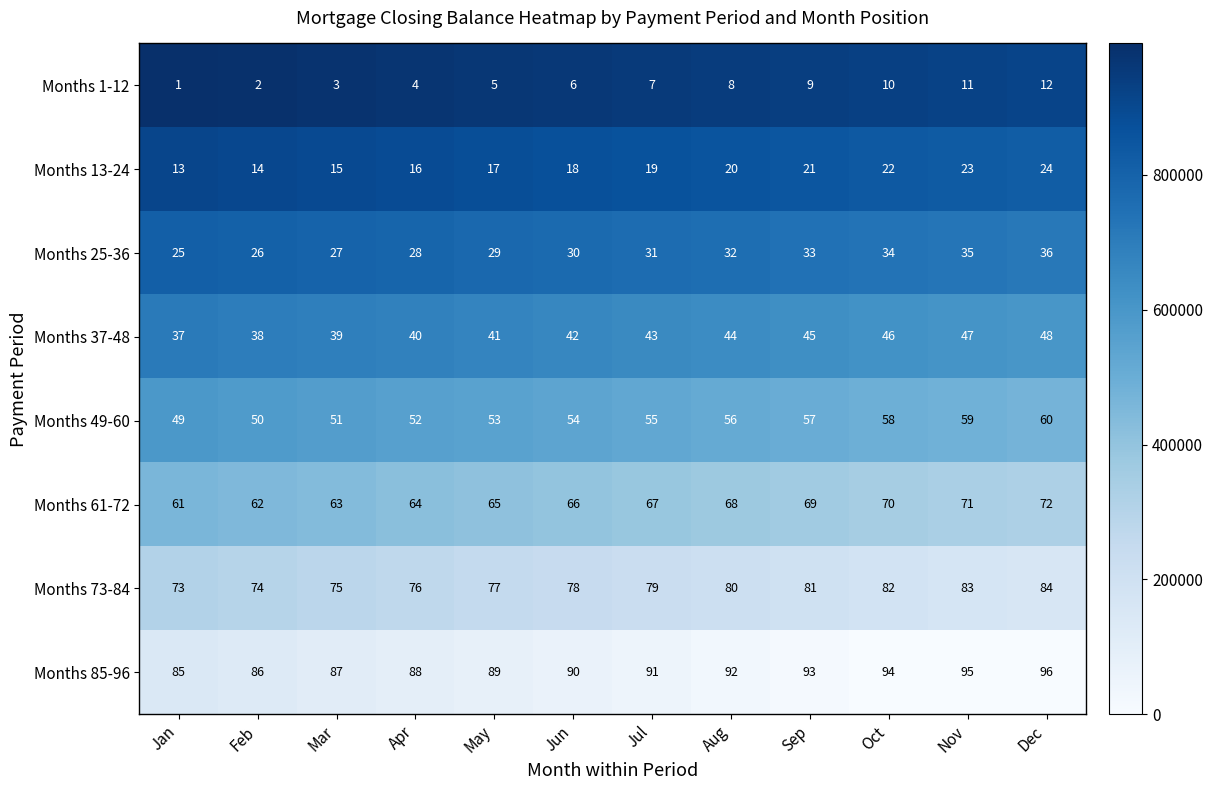

Is it true that Months 13-24 equals 19 at Jul?

True